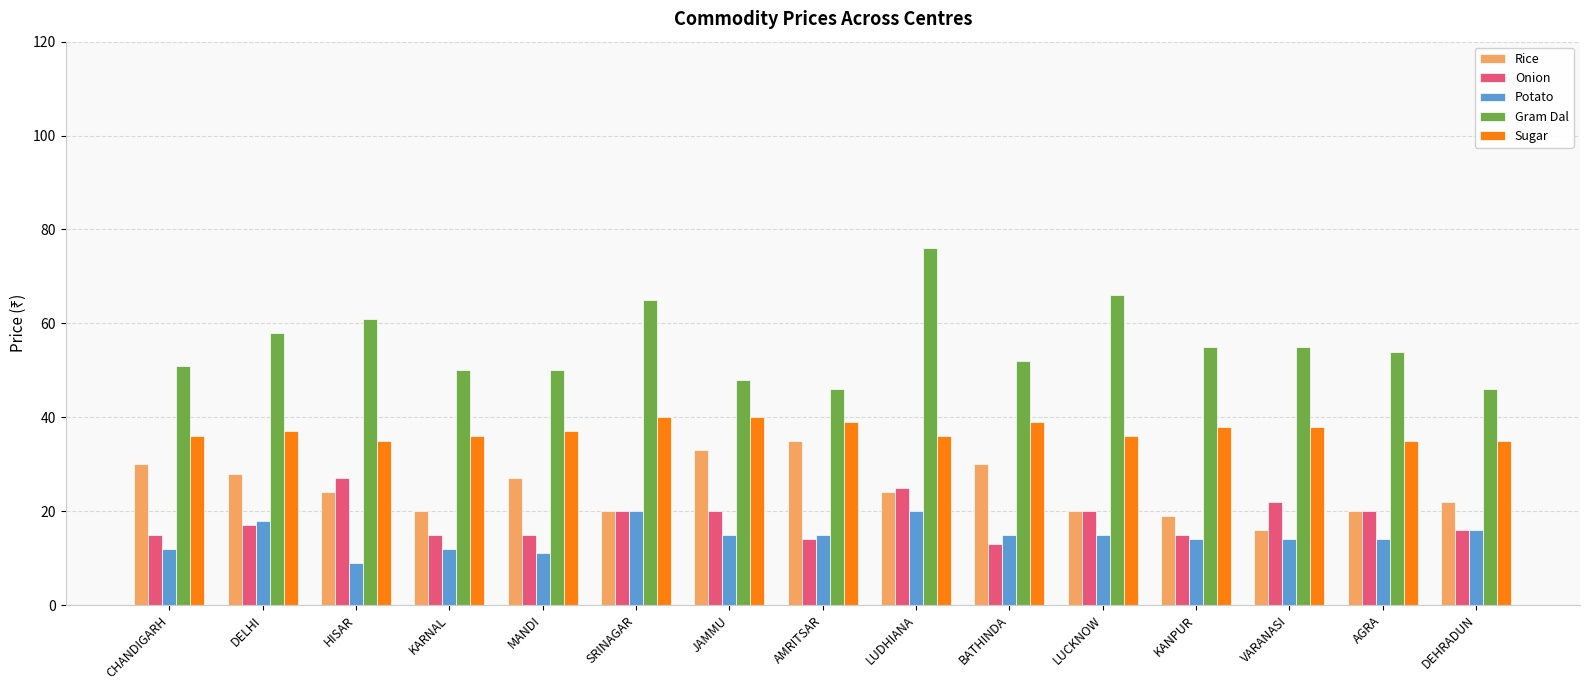

Does the chart contain stacked bars?

No